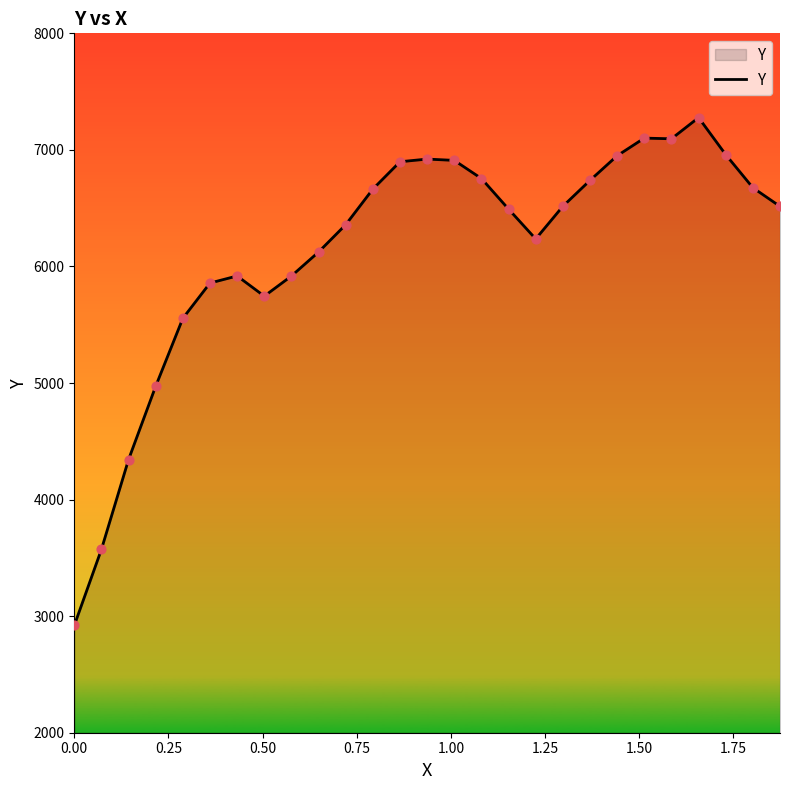

What is the maximum value shown in the chart?

7277.1